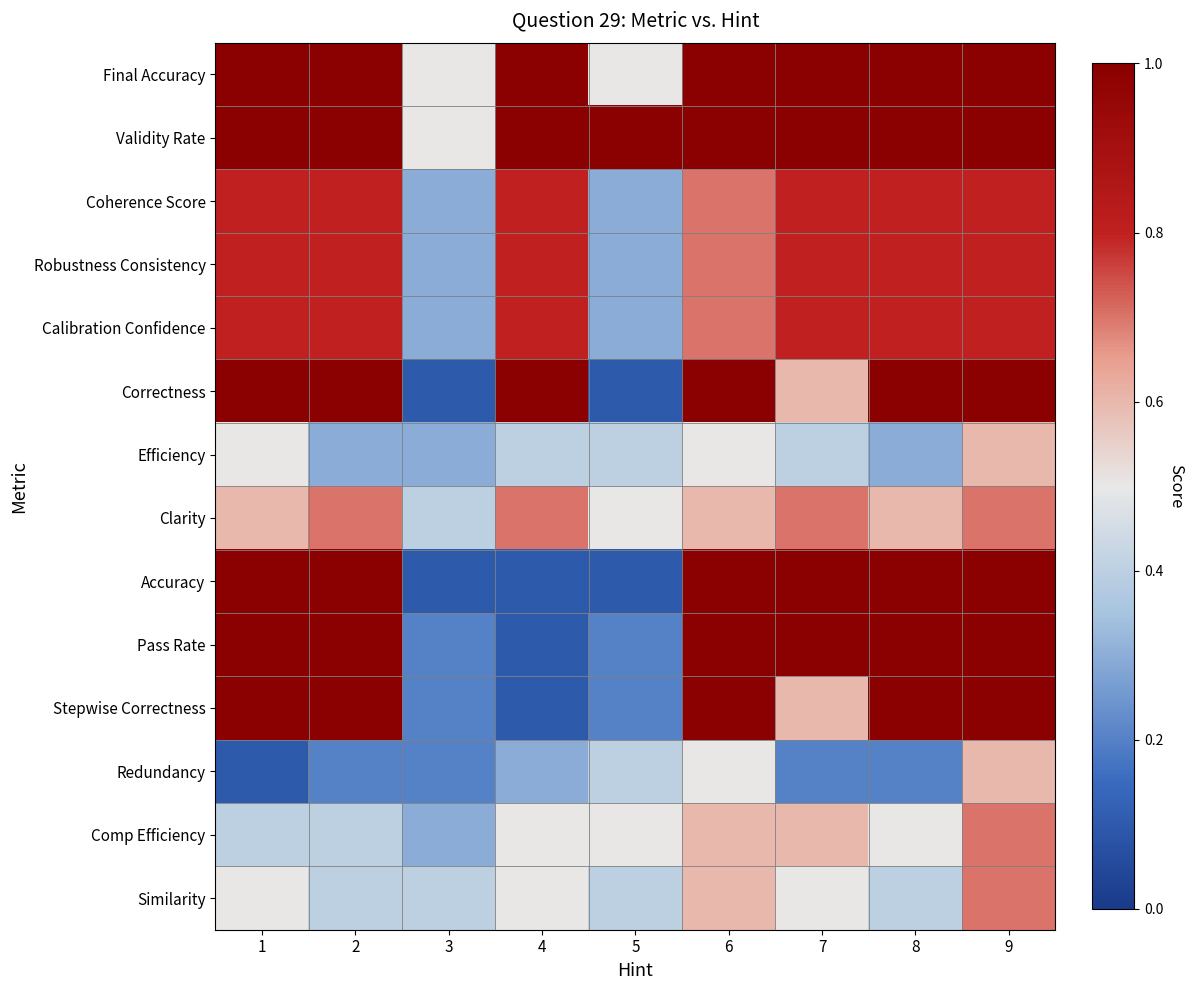

Which label corresponds to the largest value in the chart?

1